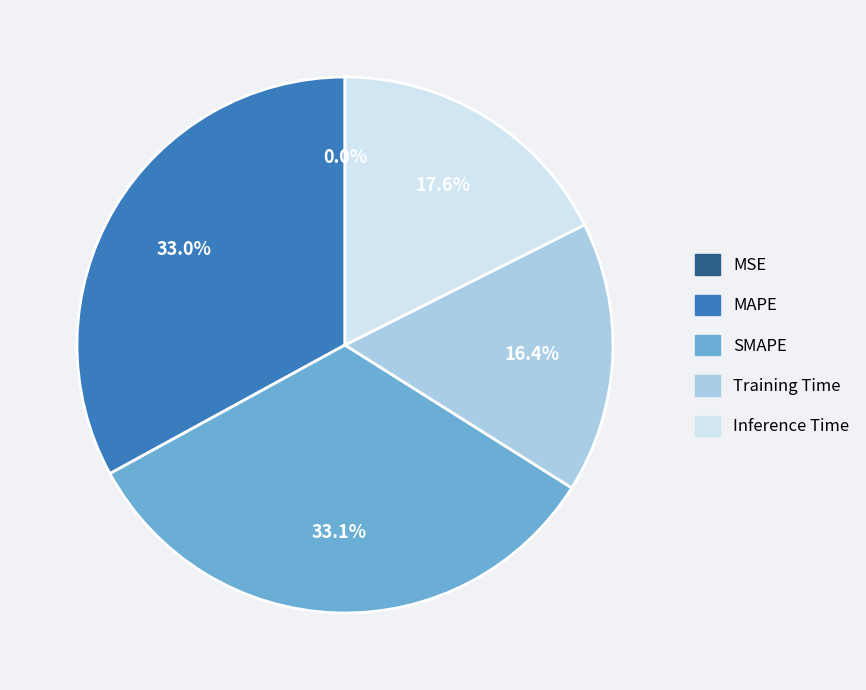

Does SMAPE account for over 50% of the chart?

No